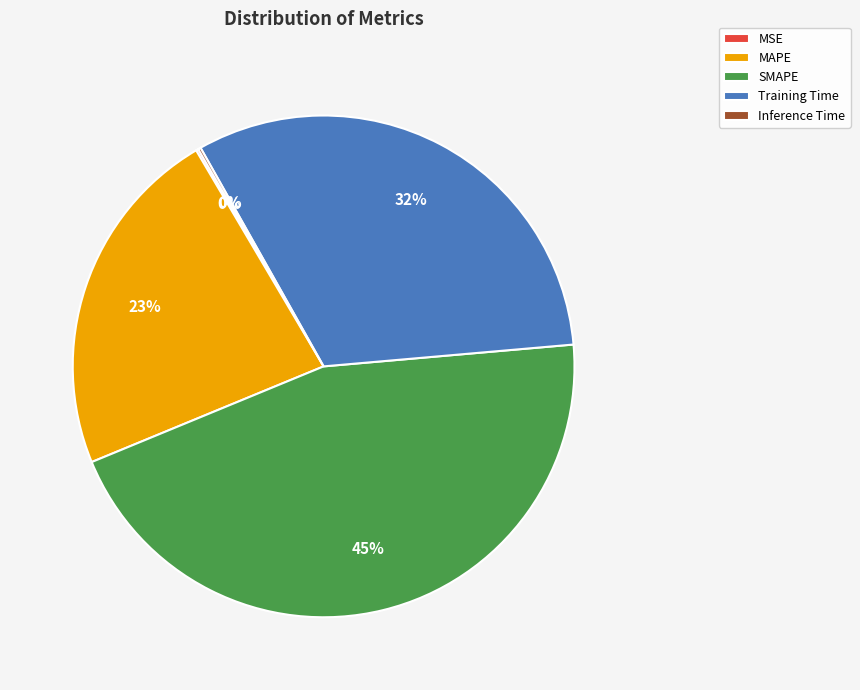

Which slice is the largest?

SMAPE